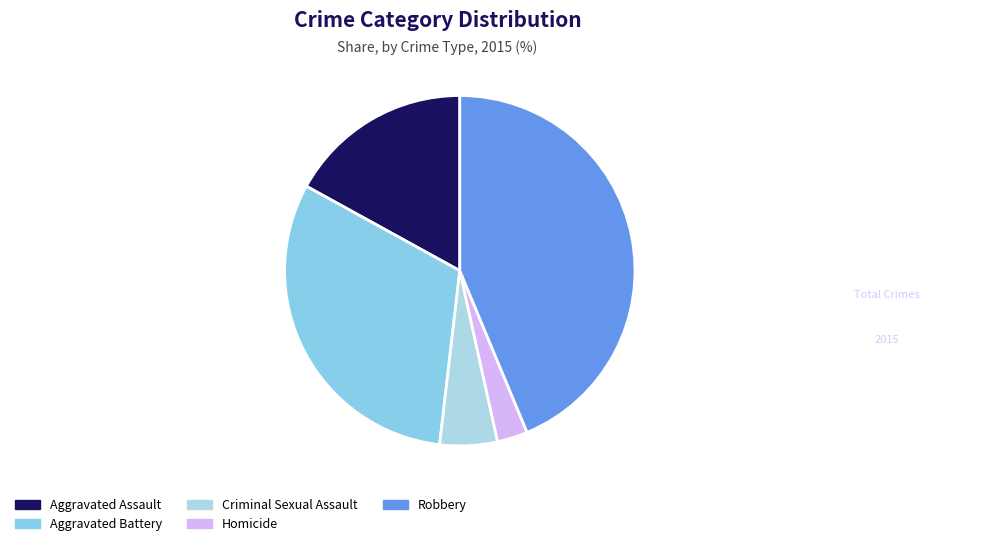

How many slices are in this pie chart?

5